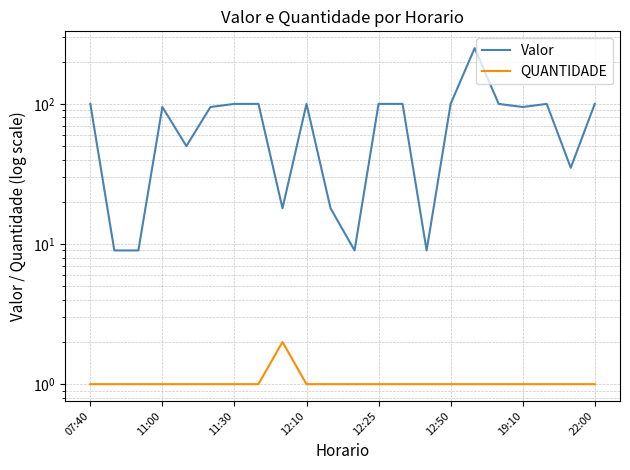

What are all the series names shown in the legend?

Valor, QUANTIDADE